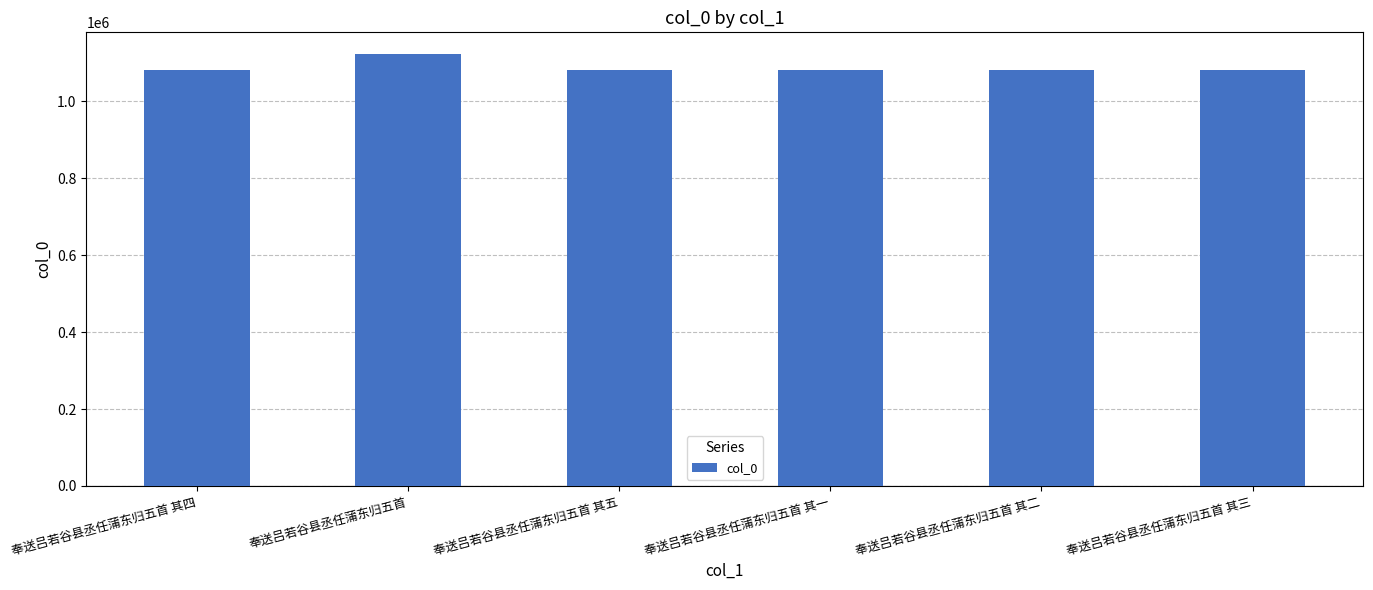

What is the average value?

1088445